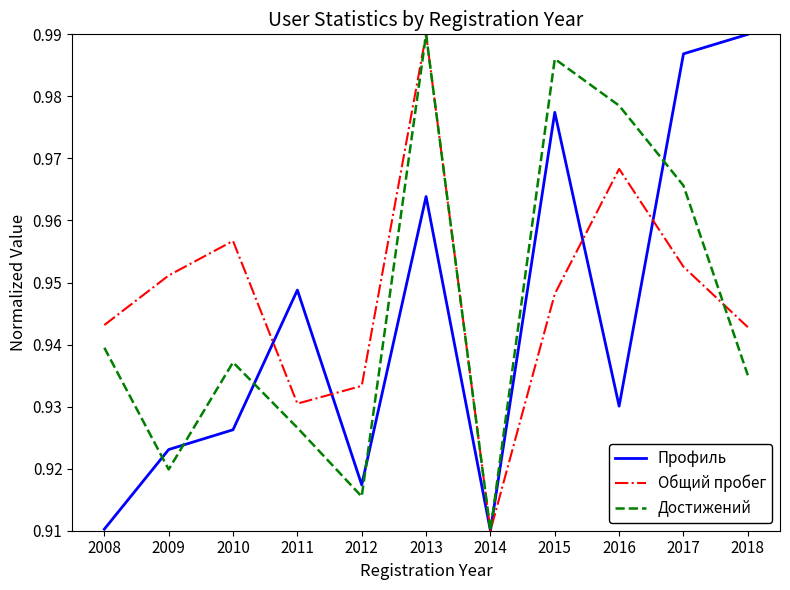

At how many categories does at least one series exceed 0?

11